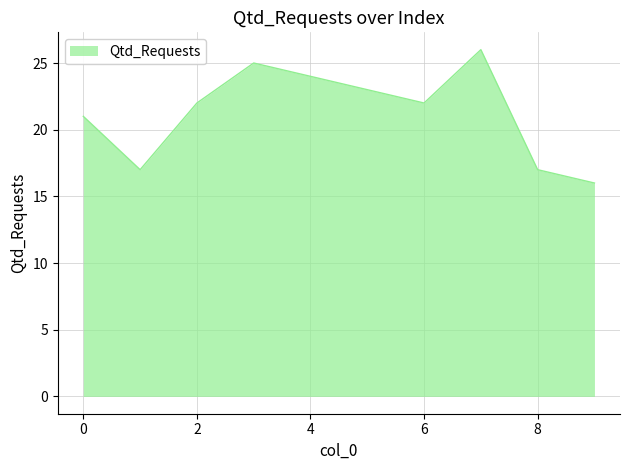

What is the difference between the maximum and minimum values?

10